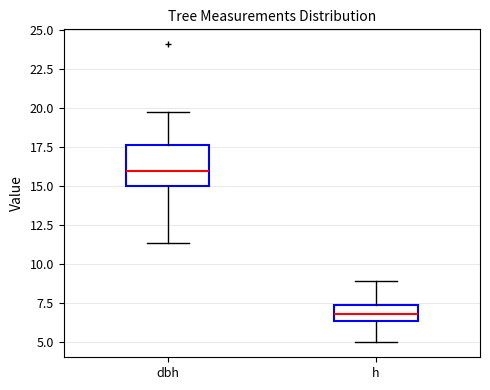

Where does the median line of the box for h sit on the y-axis? The values are not printed on the chart, so give them approximately, as read against the axis.

7.0